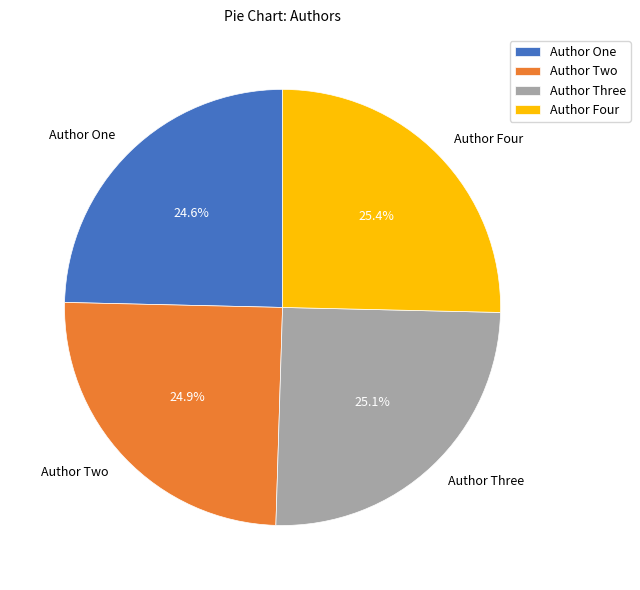

True or false: Author Three accounts for 25% of the total.

True